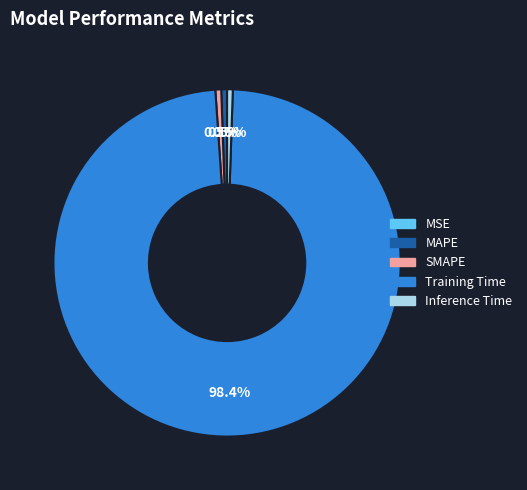

Which slice is the largest?

Training Time